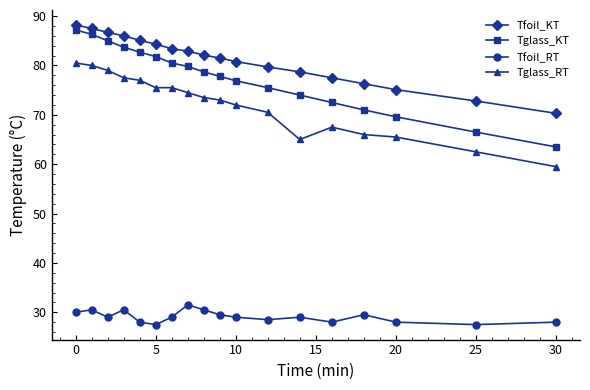

True or false: Tfoil_KT and Tglass_RT cross at least once.

False